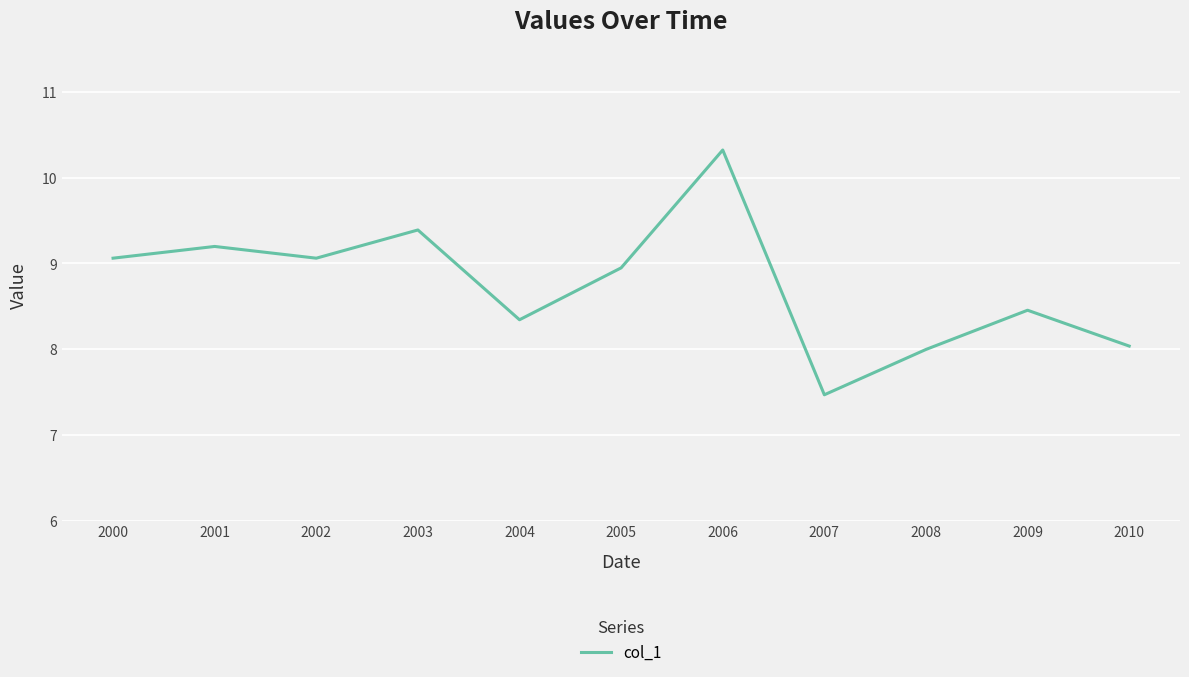

What is the change in value from 2001 to 2008?

-1.2